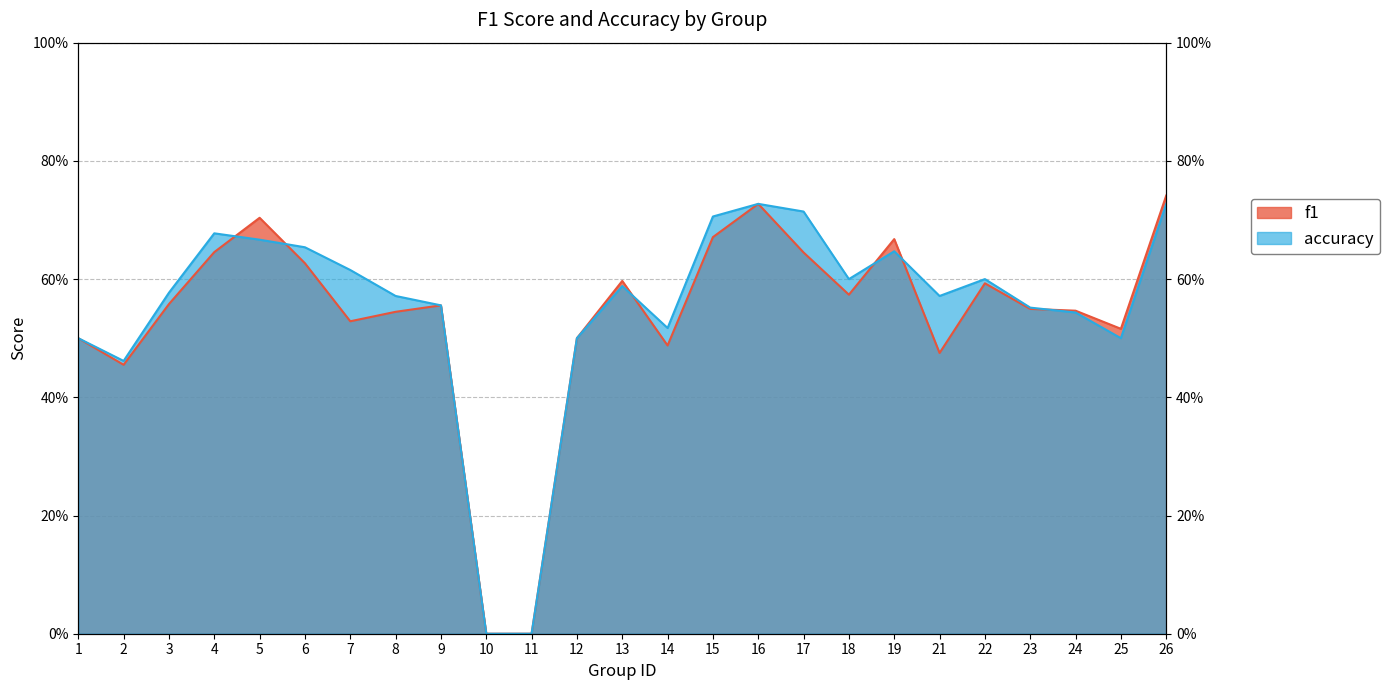

Between which two adjacent categories do f1 and accuracy first intersect?

4 and 5